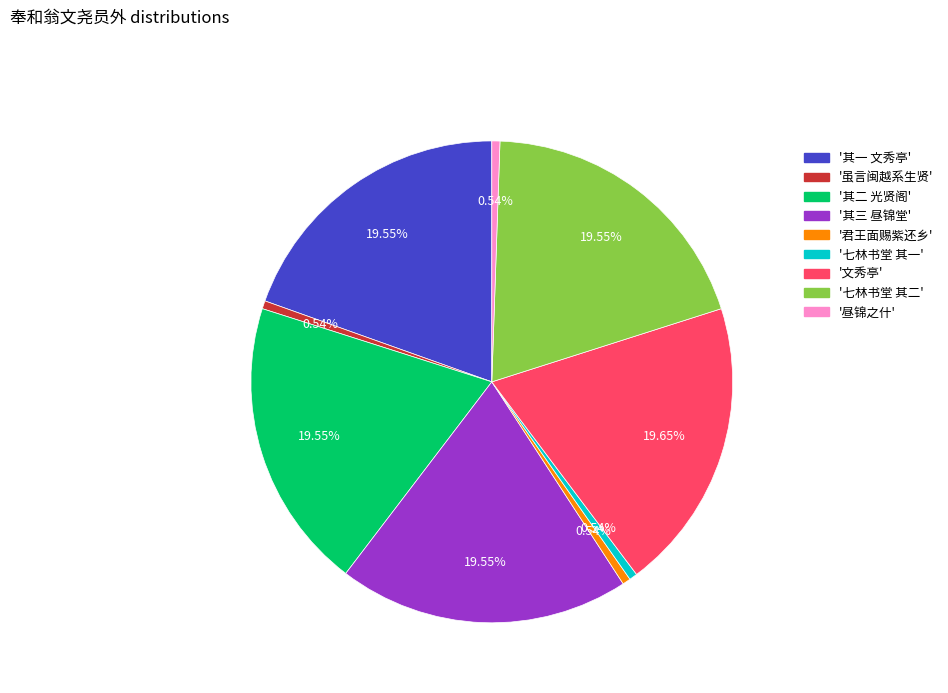

Is there a majority slice in this chart?

No